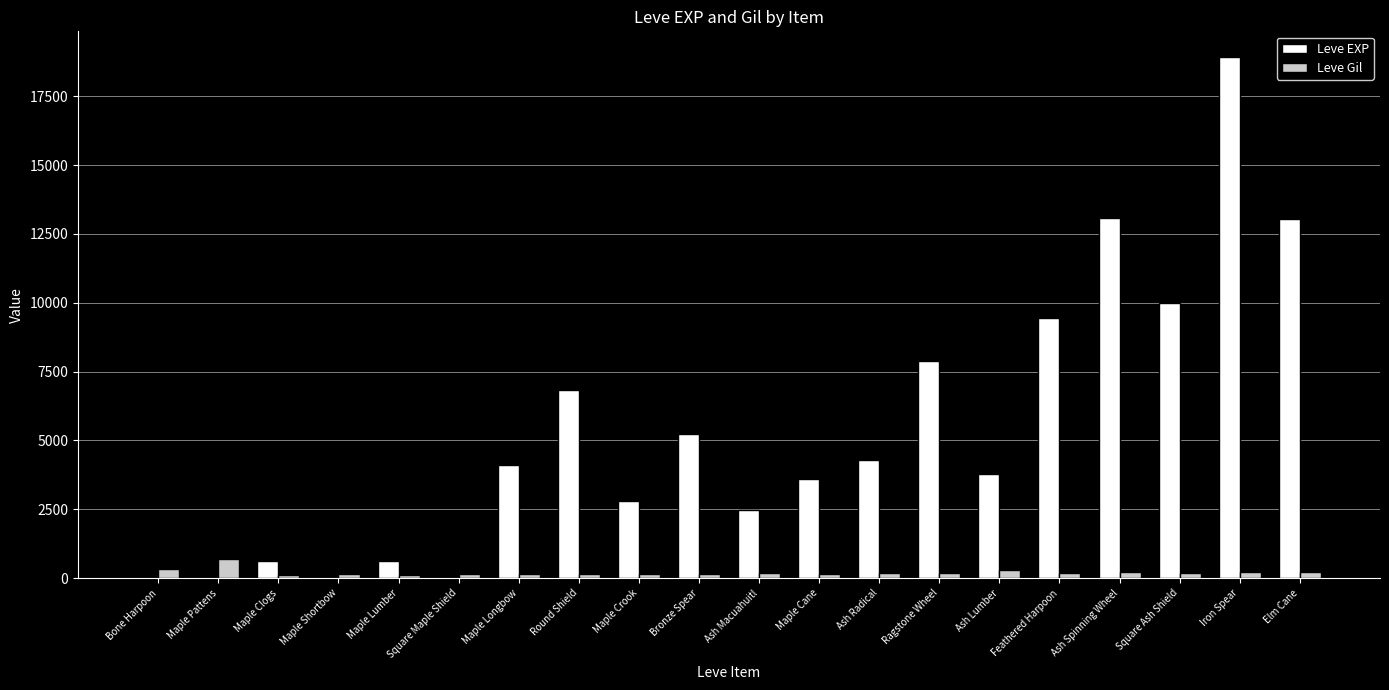

Which label corresponds to the largest value in the chart?

Iron Spear